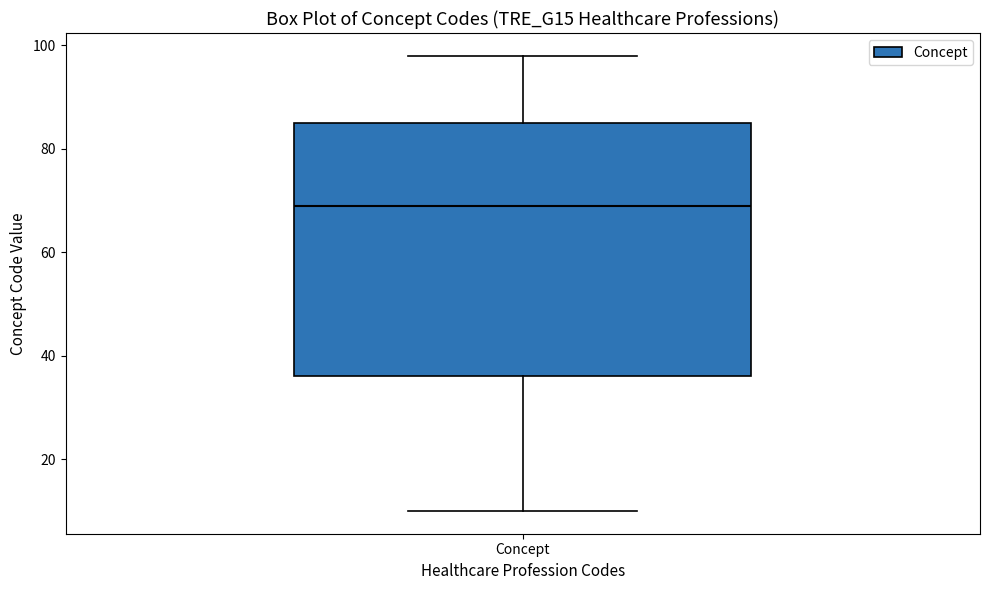

Read this box plot against the y-axis: the position of the median line, the range covered by the box, and the ends of both whiskers. The values are not printed on the chart, so give them approximately, as read against the axis.

median 70, box 36 to 86, whiskers 10 to 98